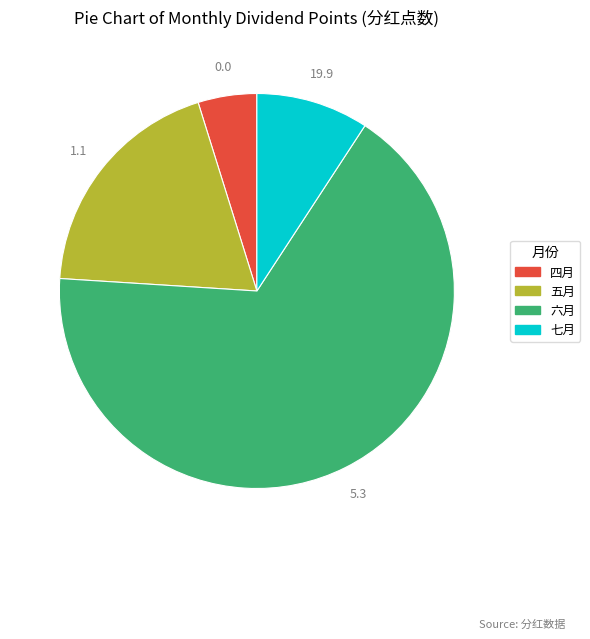

Do 五月 and 六月 together represent more than half of the pie?

Yes